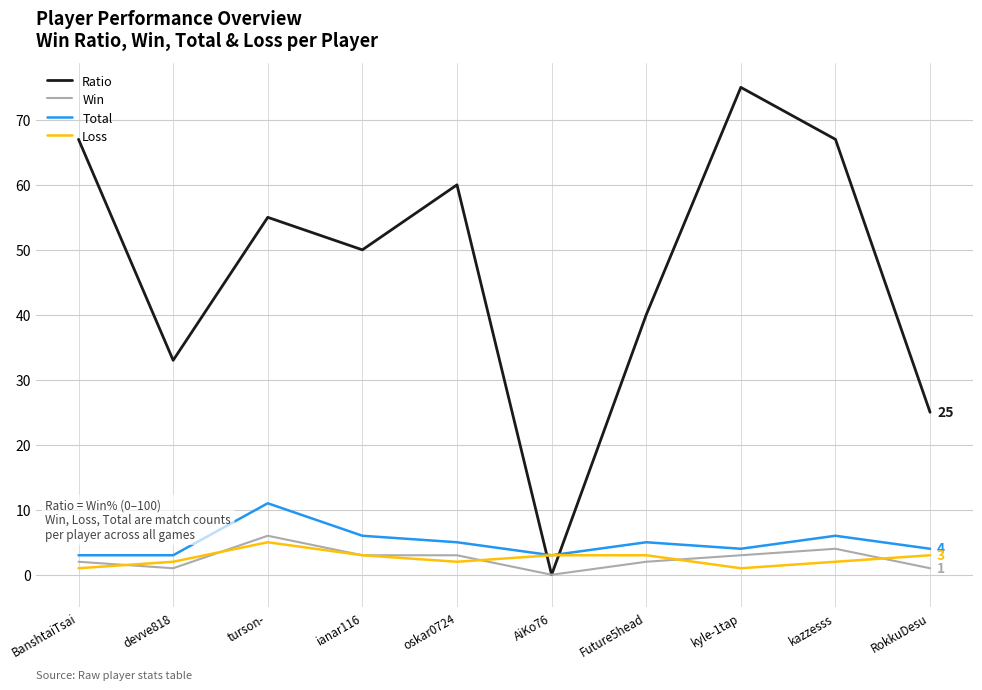

Read the Total value at ianar116.

6